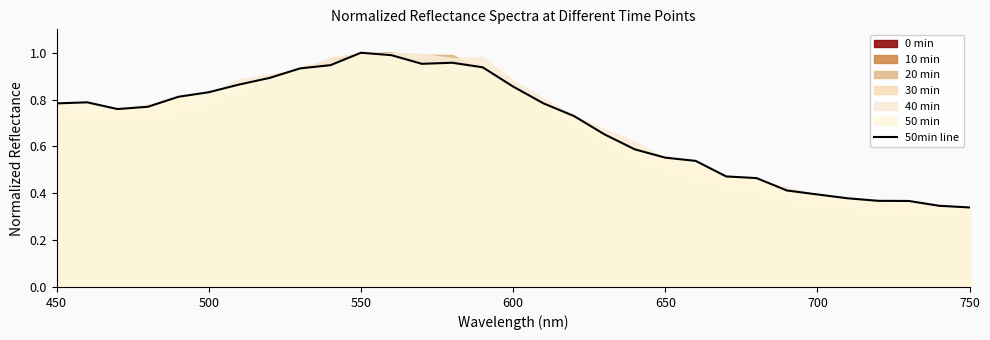

Which label corresponds to the largest value in the chart?

550